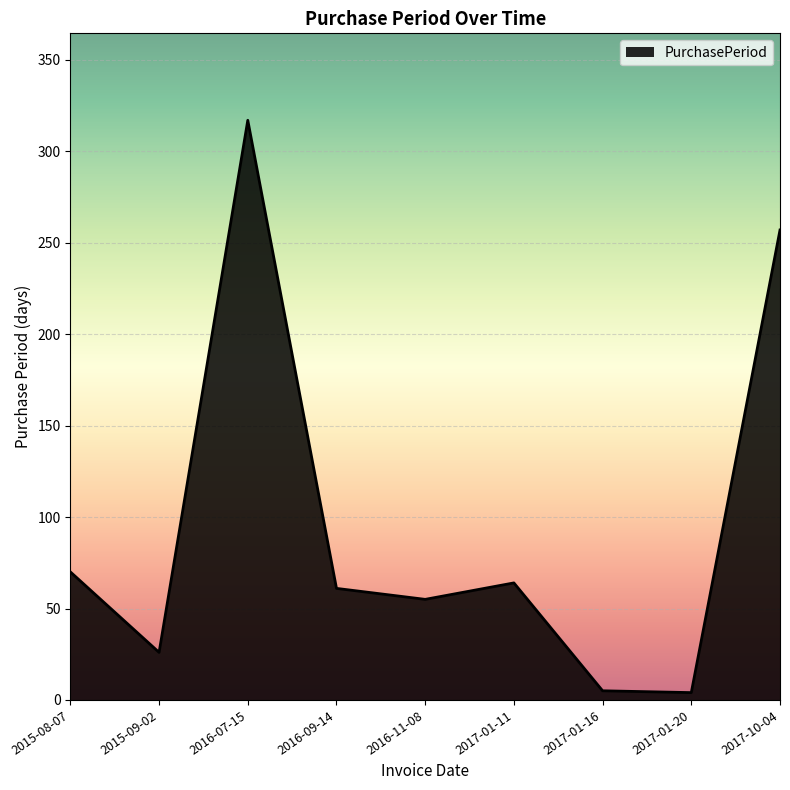

Approximately how many times larger is the value at 2017-01-11 compared to 2015-09-02?

2.5